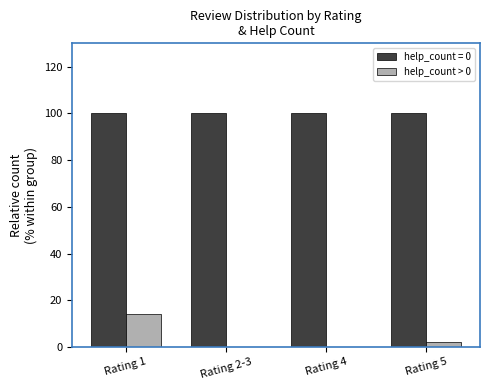

What is the greatest value displayed?

100